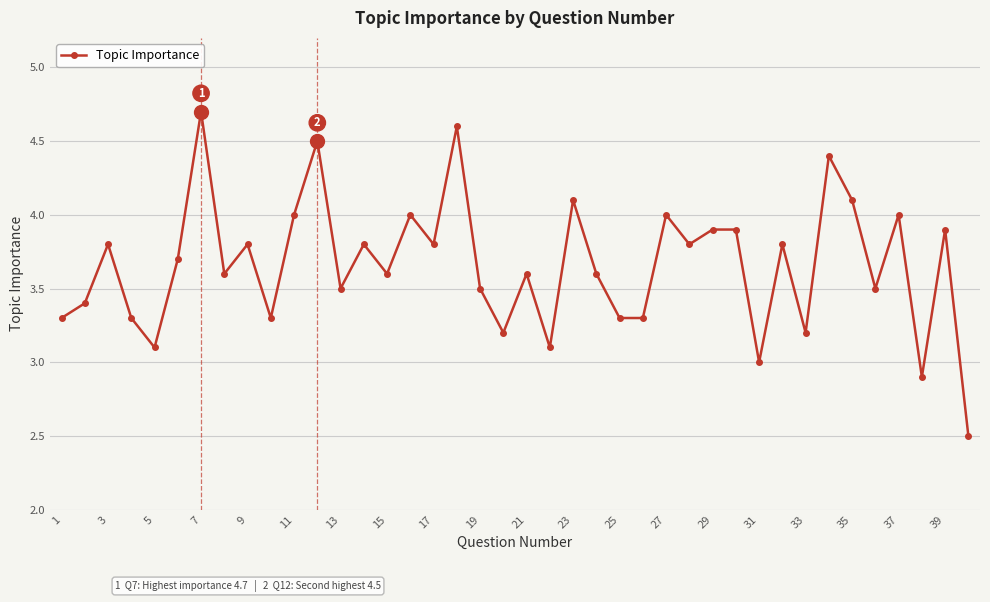

What is the difference between the maximum and second lowest values?

1.8